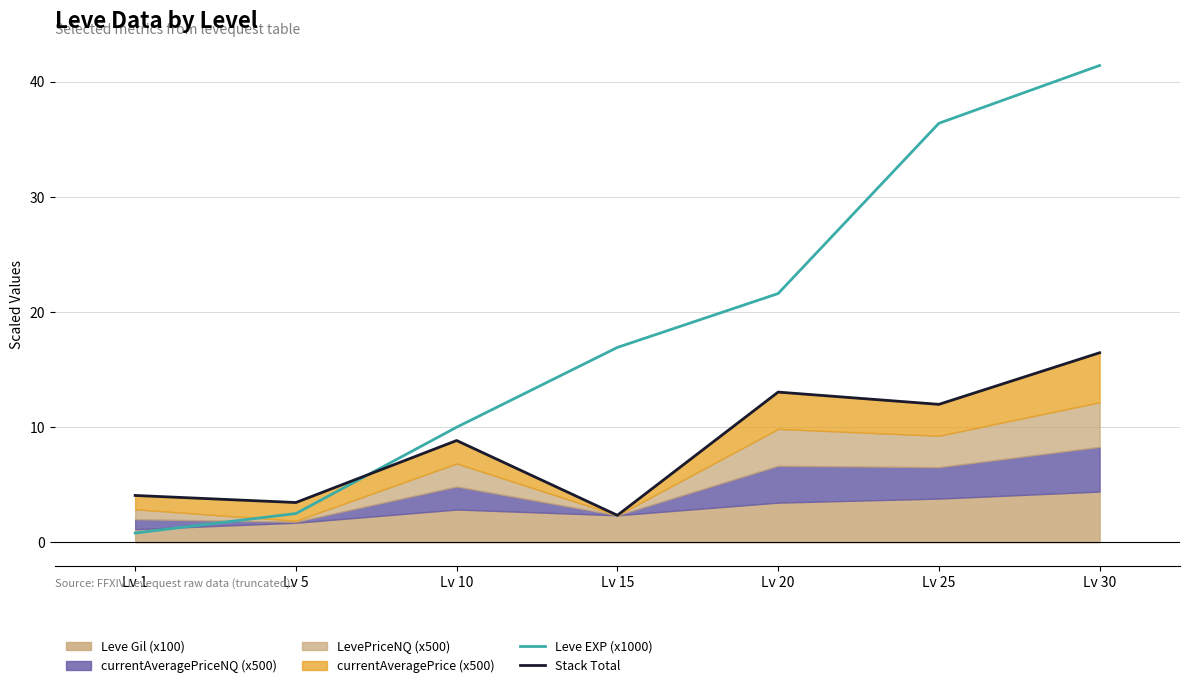

Where does the Leve EXP (x1000) series first go above 16?

Lv 15